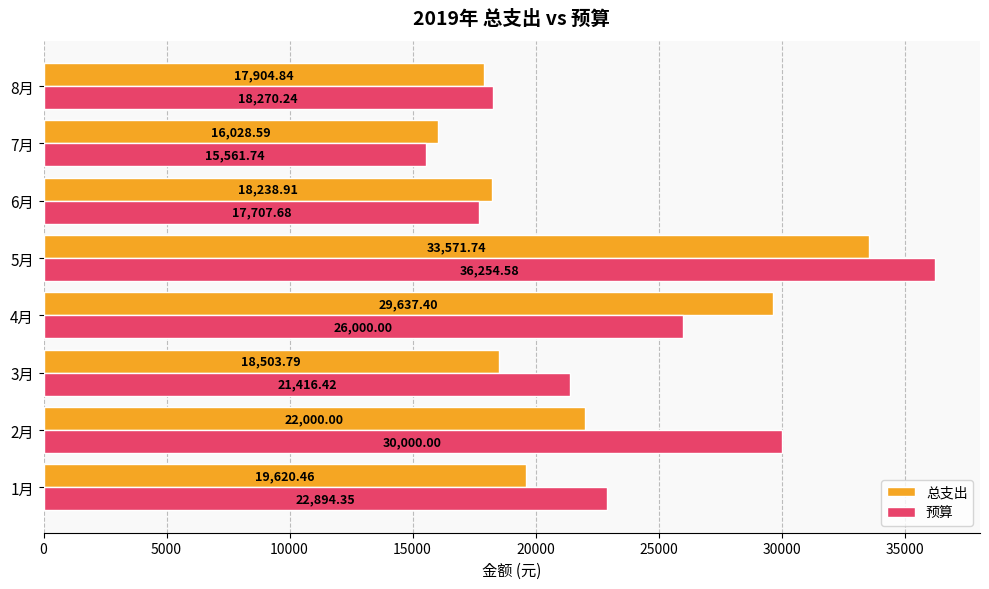

Rank the series by their maximum value, from highest to lowest.

预算, 总支出